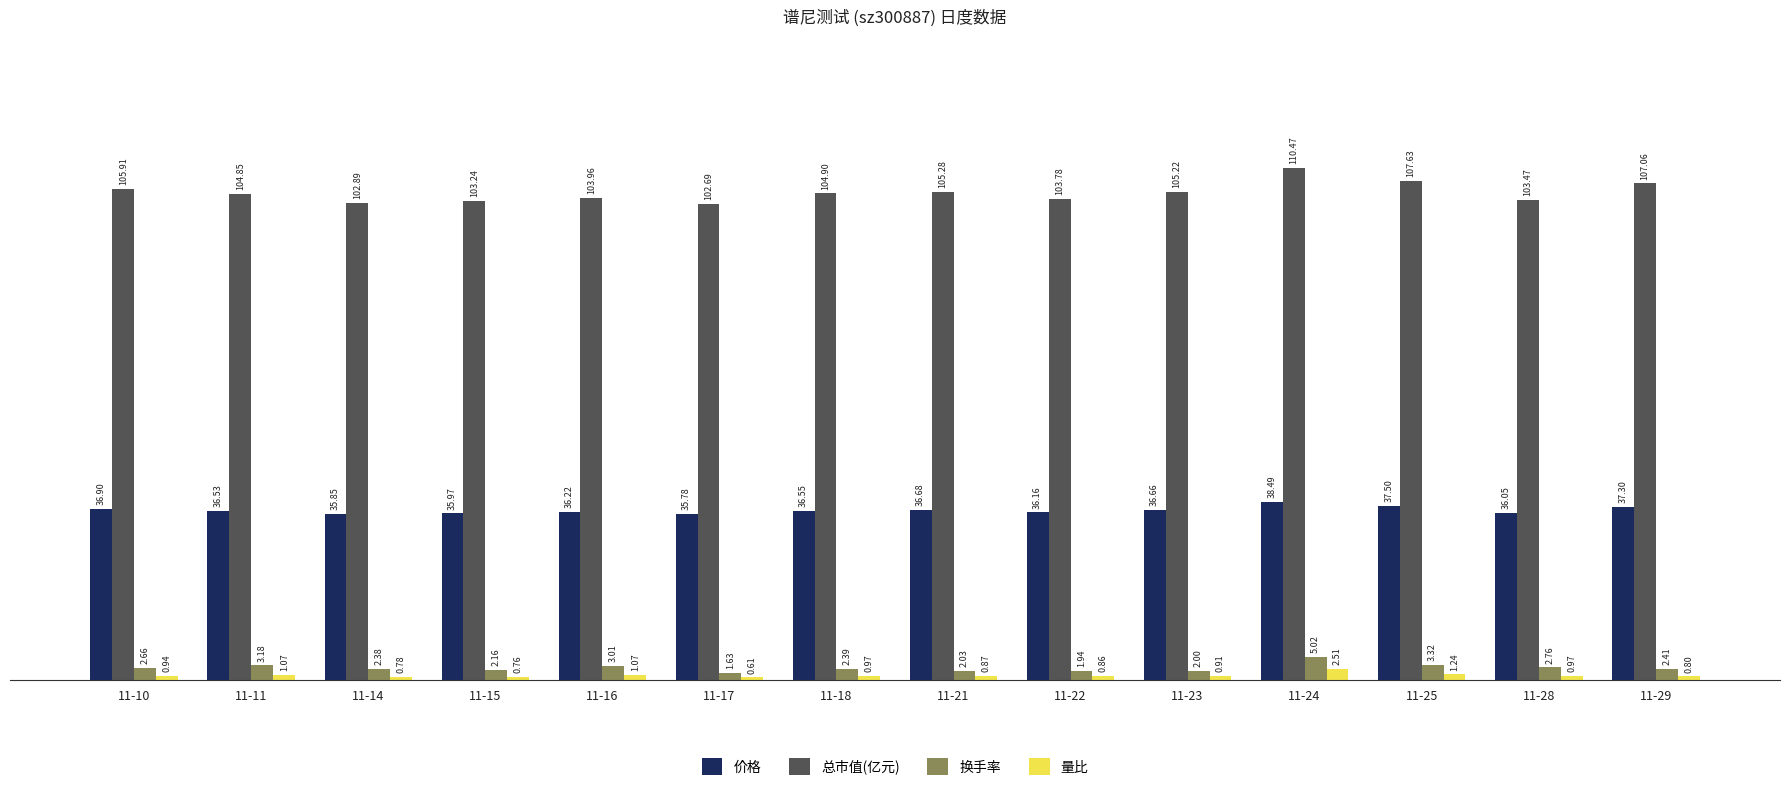

Which series has the largest total across all categories?

总市值(亿元)